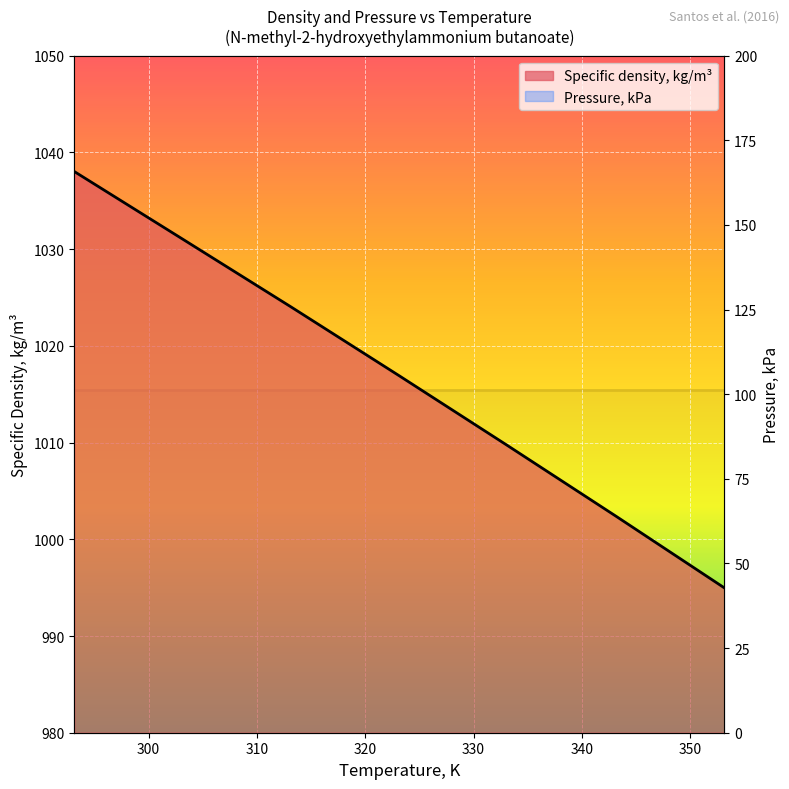

What value does the data have at 293.15?

1038.0